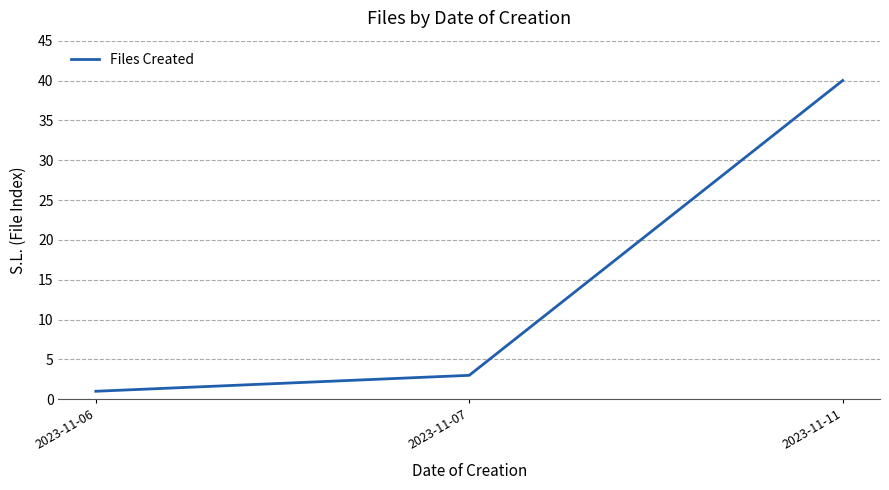

True or false: the data shows 3 at 2023-11-07.

True